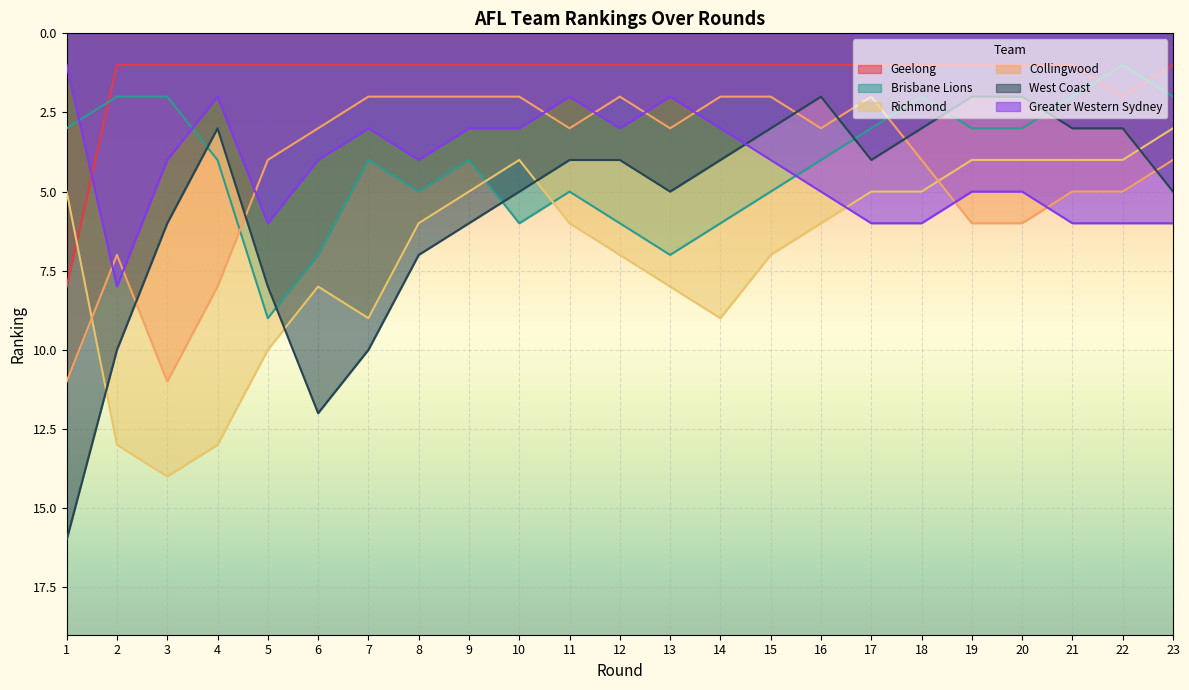

How many Greater Western Sydney values are between 3 and 6?

18